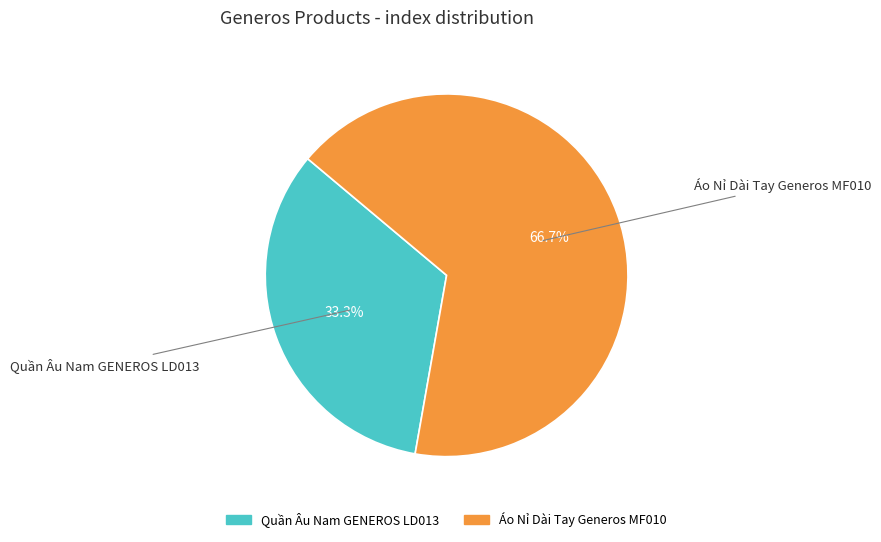

Does any single category account for the majority?

Yes